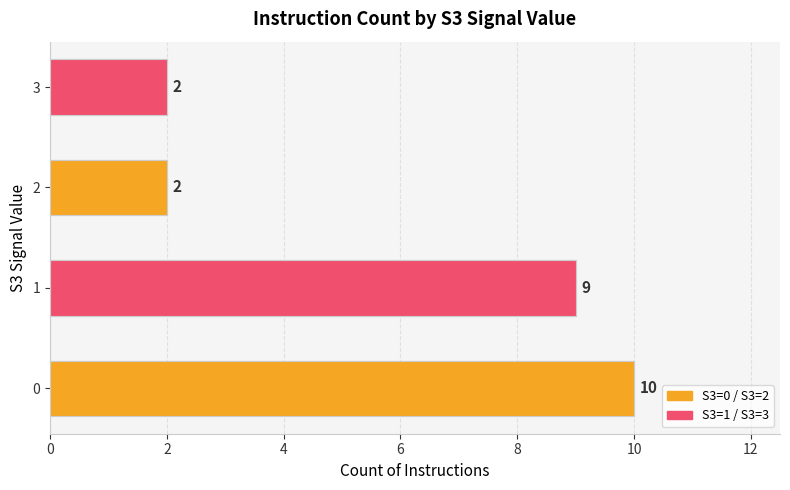

How many values are below 9?

2